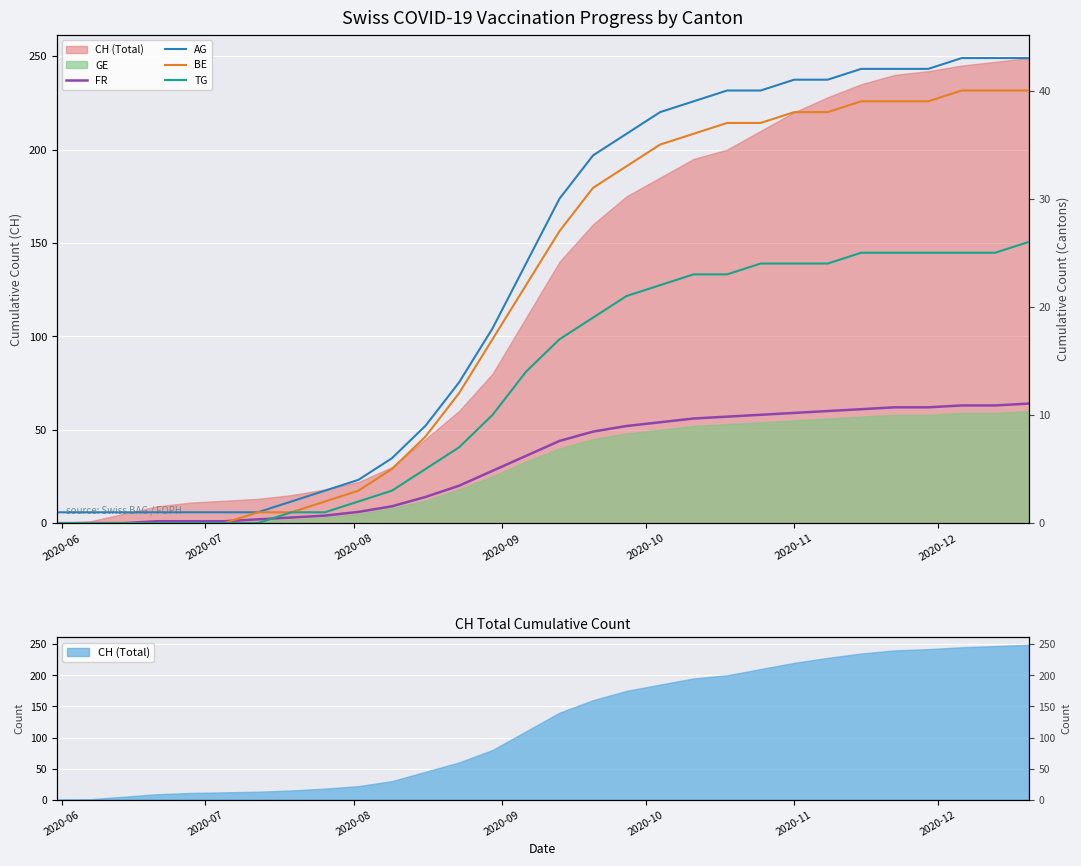

Is it true that AG equals 69 at 21?

False